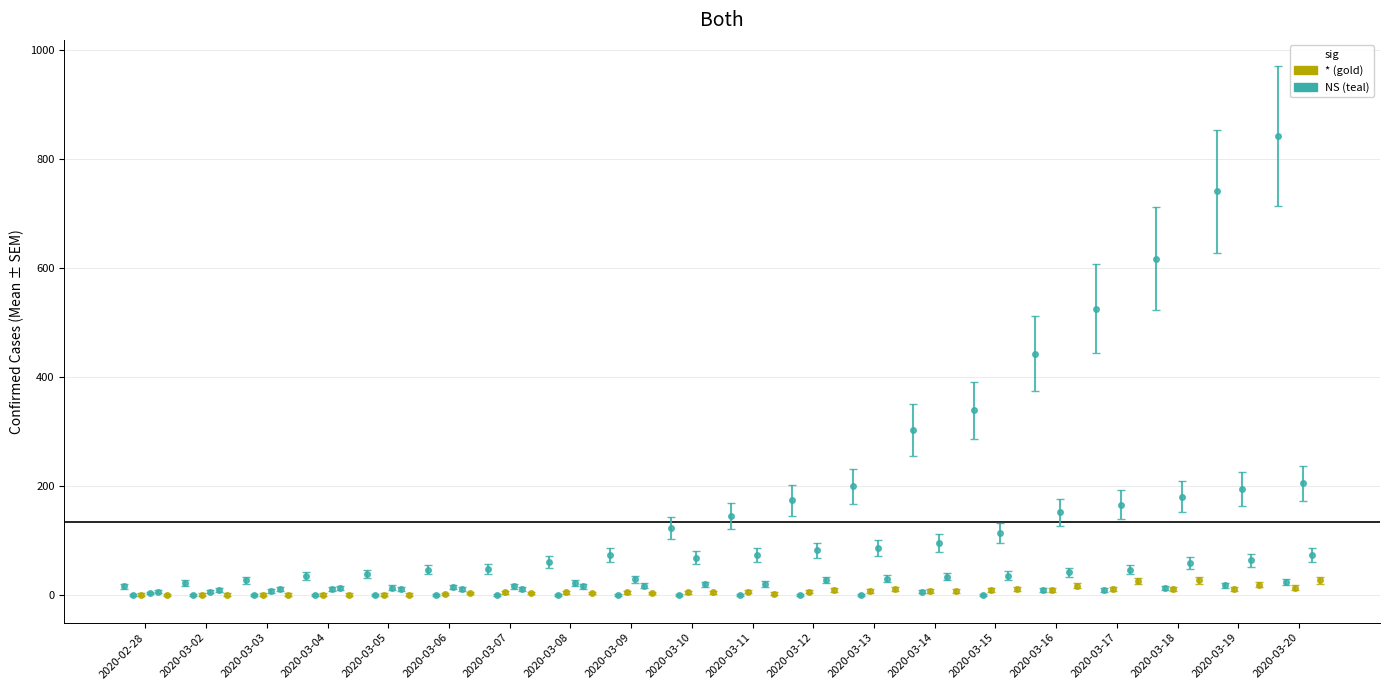

At which label does JU first exceed 6?

2020-03-13